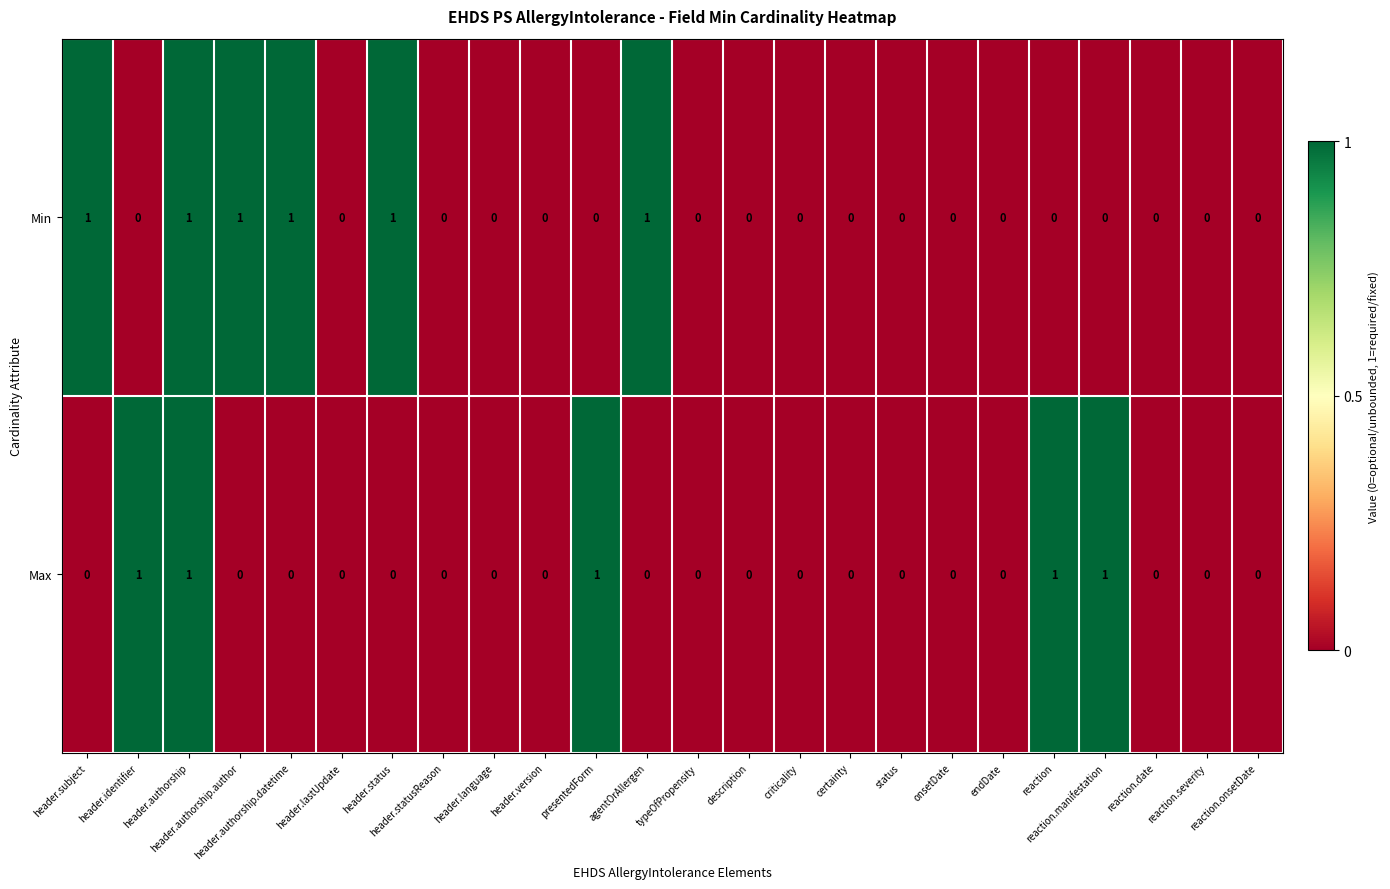

Which series has the largest total across all categories?

Min